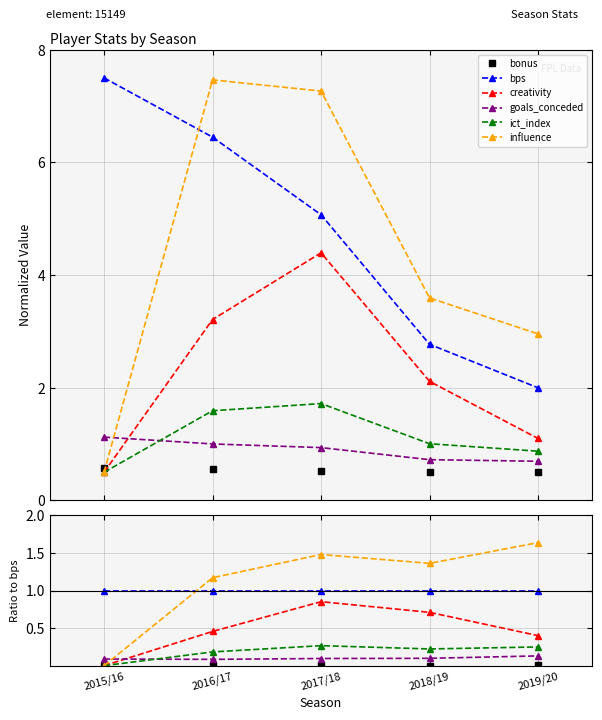

Rank the series by their maximum value, from lowest to highest.

bonus, goals_conceded, ict_index, creativity, bps, influence